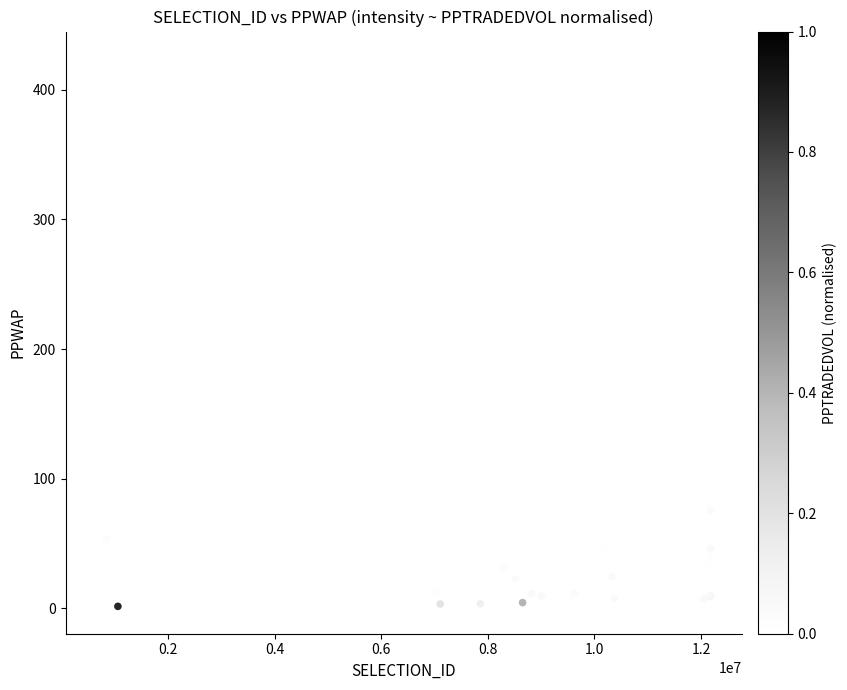

What Y value in the scatter plot is closest to 212?

188.0